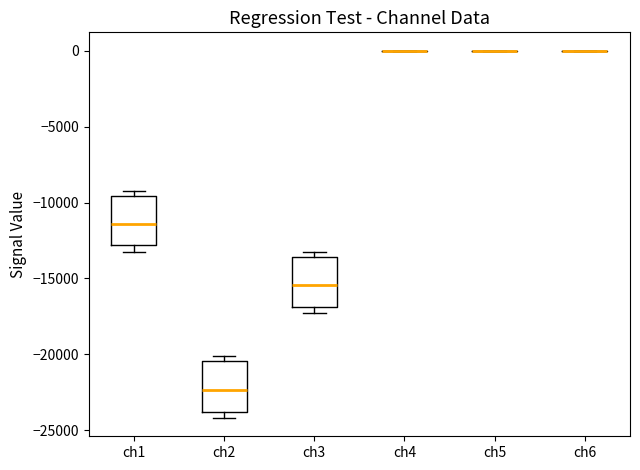

Where is the lower edge of the box for ch1 on the y-axis? The values are not printed on the chart, so give them approximately, as read against the axis.

-13000